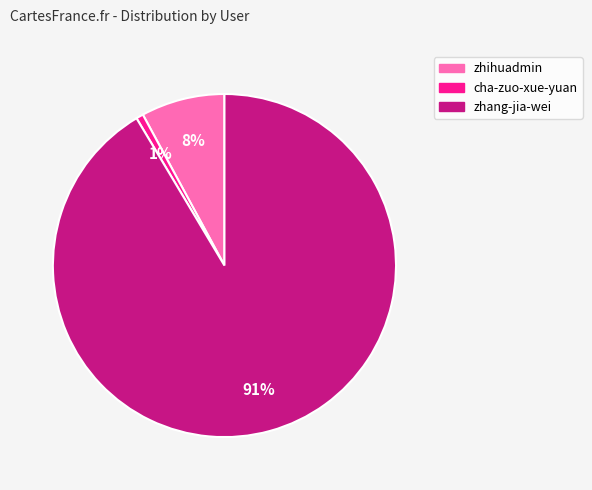

The zhang-jia-wei slice represents 91% of the pie. True or false?

True